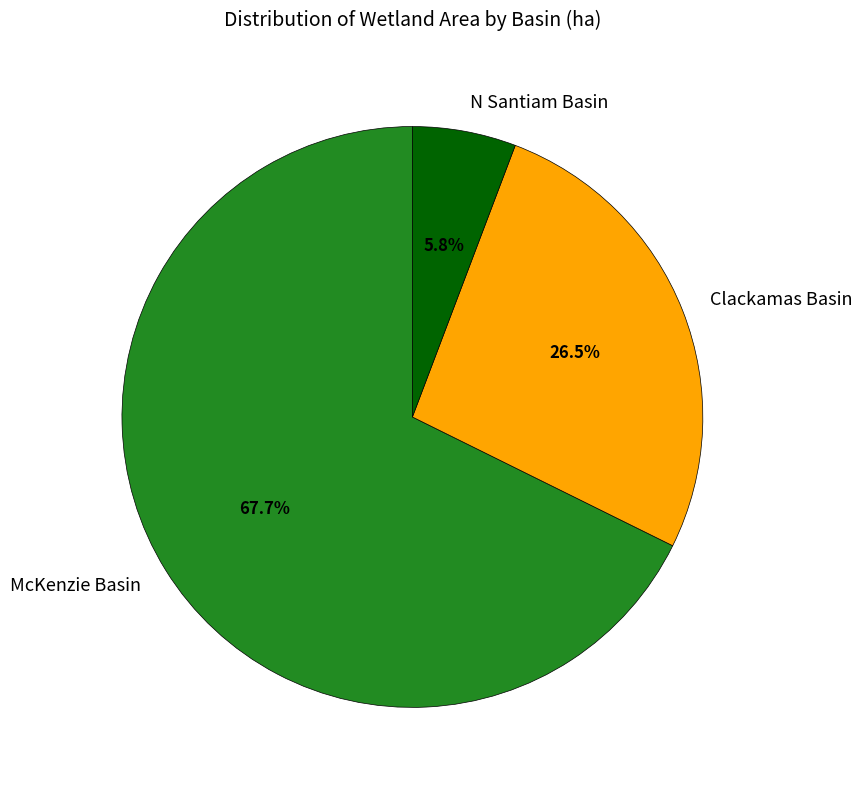

What is the largest slice in the pie chart?

McKenzie Basin